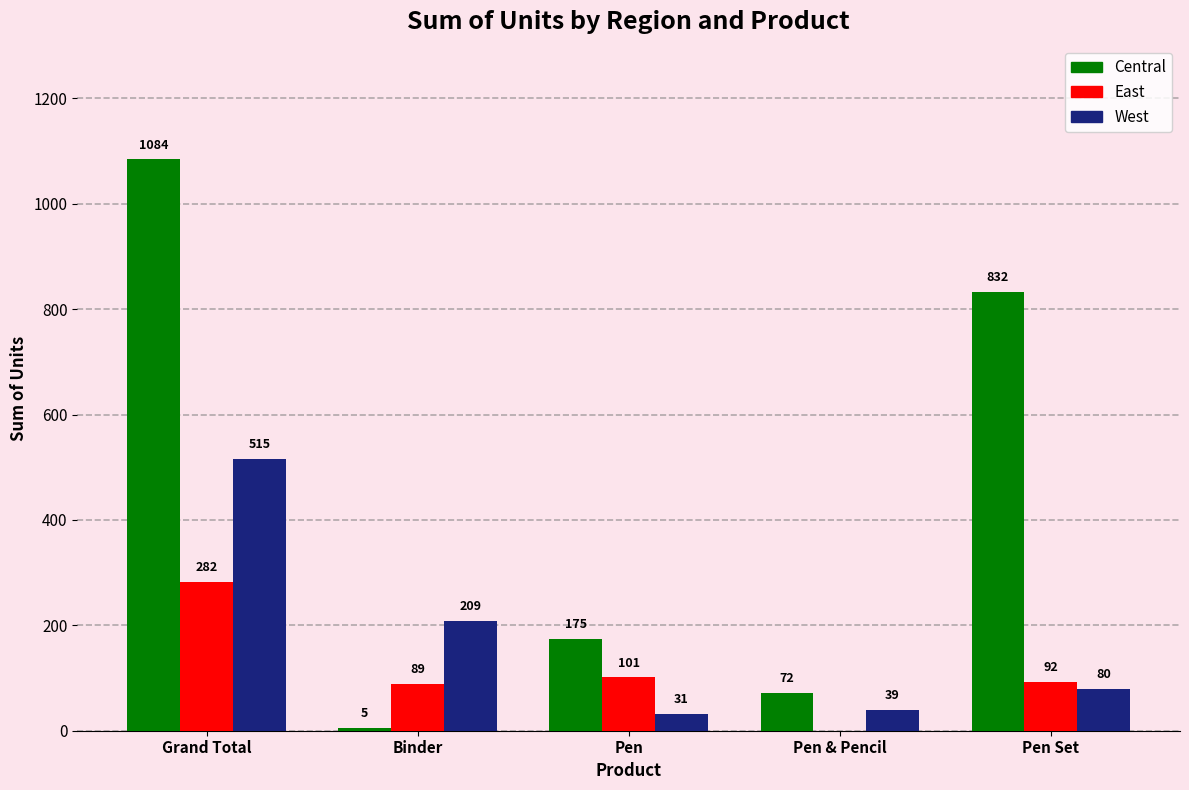

Reading left to right, what are all the values shown in this chart?

Central: Grand Total=1084	Binder=5	Pen=175	Pen & Pencil=72	Pen Set=832
East: Grand Total=282	Binder=89	Pen=101	Pen & Pencil=0	Pen Set=92
West: Grand Total=515	Binder=209	Pen=31	Pen & Pencil=39	Pen Set=80